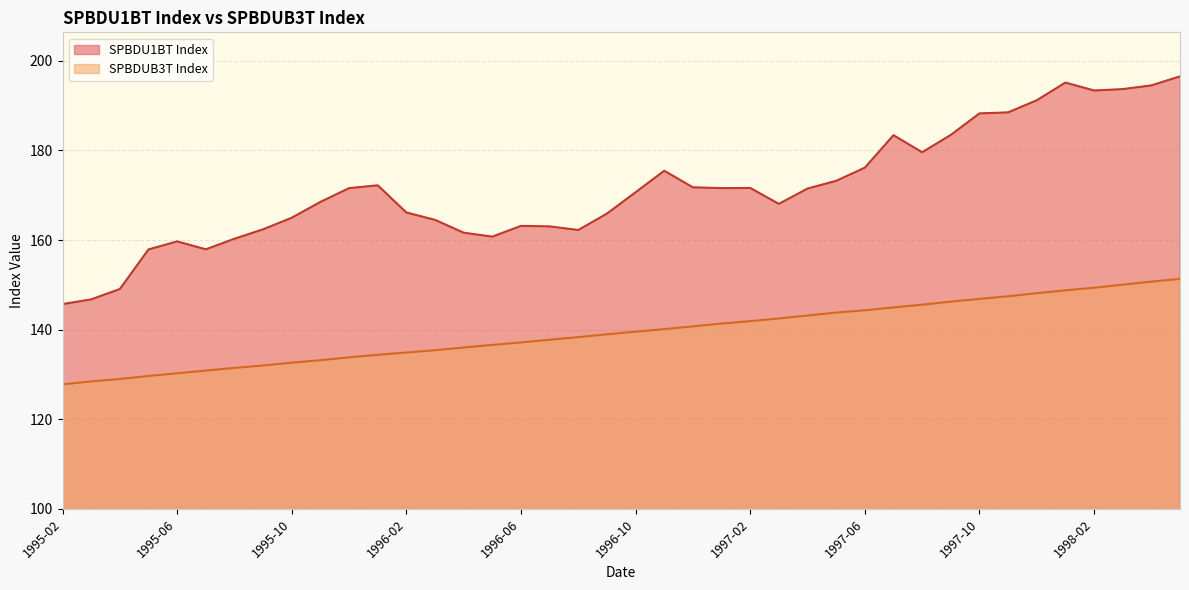

How many values in the SPBDUB3T Index series exceed 139?

20